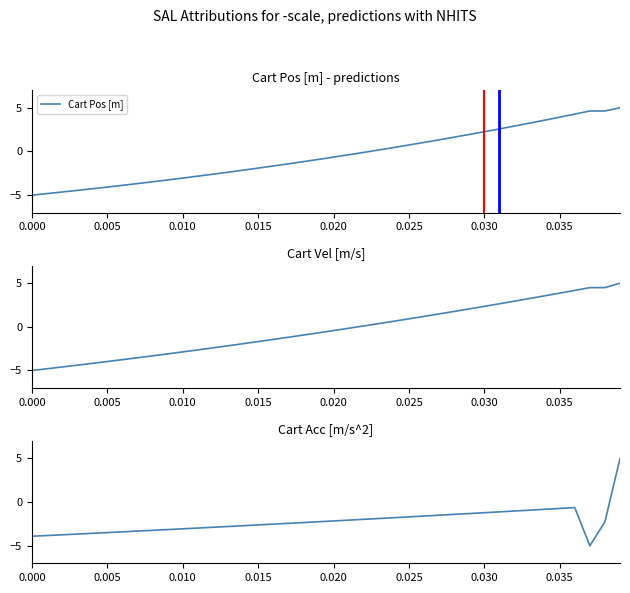

What is the smallest value displayed?

-5.0